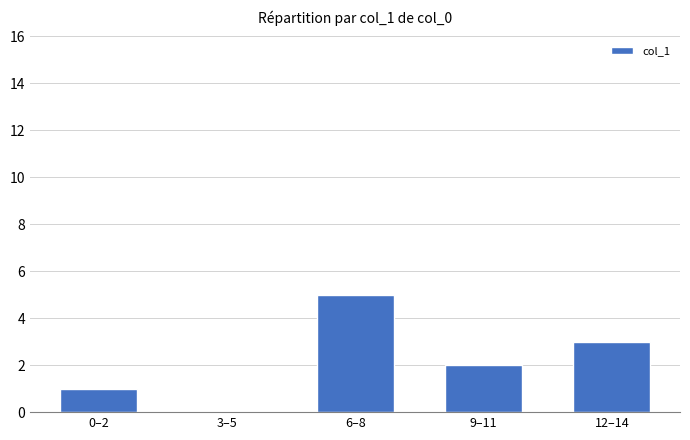

The value at 6–8 is 9. True or false?

False